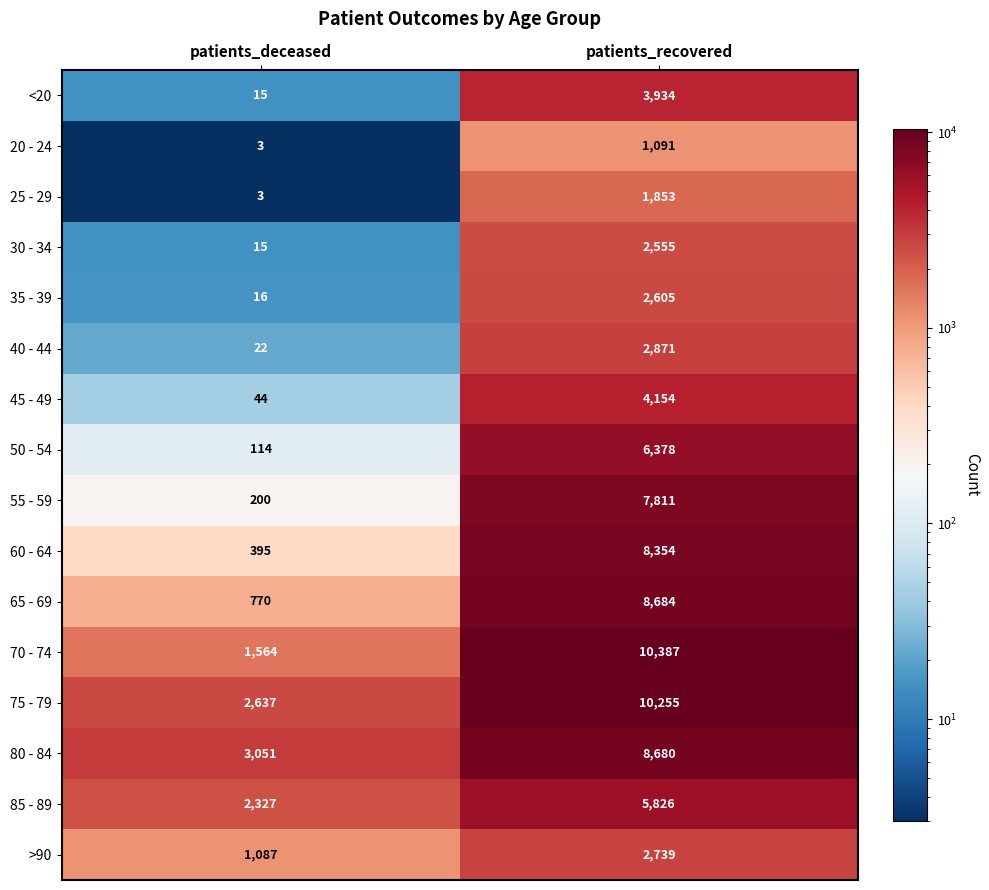

Which series has the largest range (max minus min)?

70 - 74